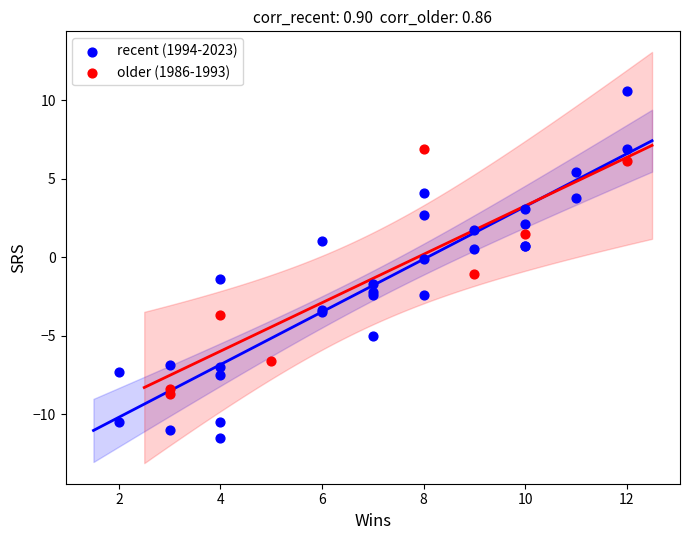

Which series reaches the minimum Y coordinate?

recent (1994-2023)